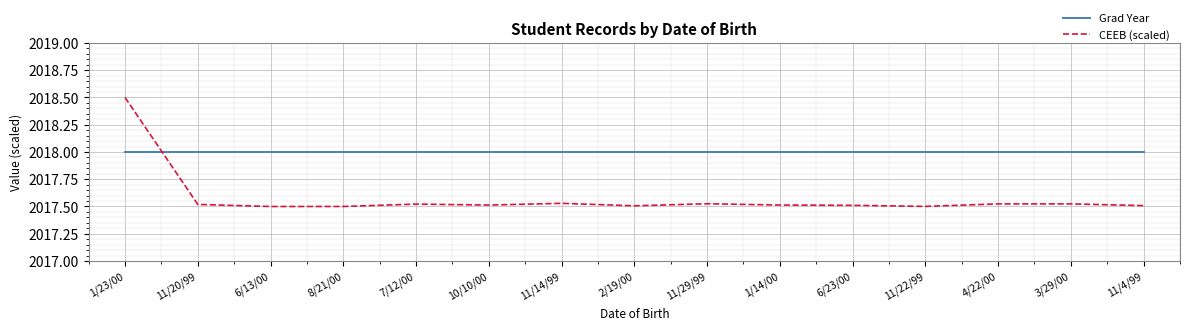

What is the sum of the Grad Year values at 10/10/00 and 1/14/00?

4036.0